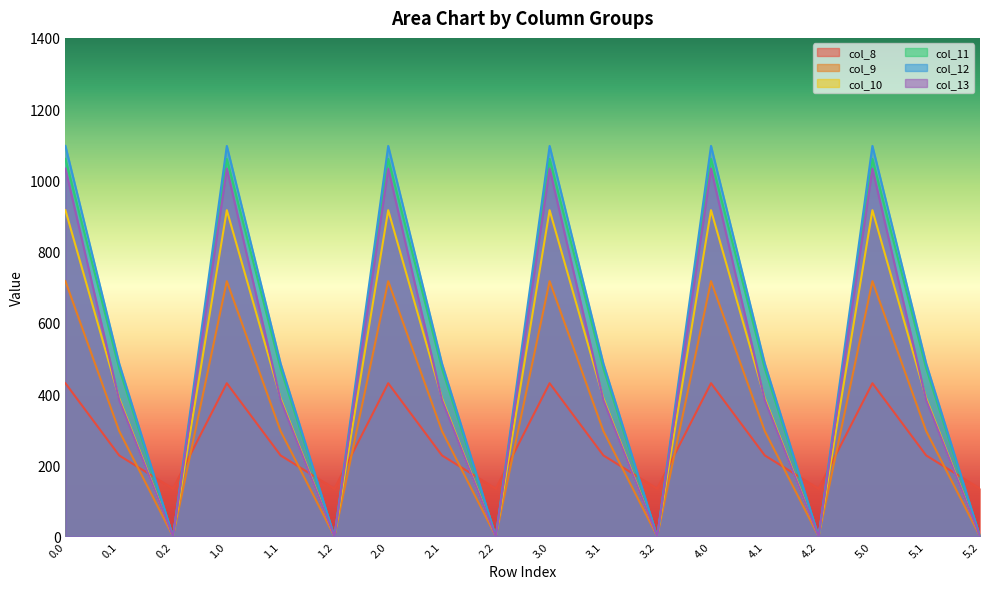

Reading right to left, extract all data points from this chart.

col_8: 5.2=134.2	5.1=227.5	5.0=430.3	4.2=134.2	4.1=227.5	4.0=430.3	3.2=134.2	3.1=227.5	3.0=430.3	2.2=134.2	2.1=227.5	2.0=430.3	1.2=134.2	1.1=227.5	1.0=430.3	0.2=134.2	0.1=227.5	0.0=430.3
col_9: 5.2=0.0	5.1=295.9	5.0=716.9	4.2=0.0	4.1=295.9	4.0=716.9	3.2=0.0	3.1=295.9	3.0=716.9	2.2=0.0	2.1=295.9	2.0=716.9	1.2=0.0	1.1=295.9	1.0=716.9	0.2=0.0	0.1=295.9	0.0=716.9
col_10: 5.2=0.0	5.1=388.1	5.0=916.2	4.2=0.0	4.1=388.1	4.0=916.2	3.2=0.0	3.1=388.1	3.0=916.2	2.2=0.0	2.1=388.1	2.0=916.2	1.2=0.0	1.1=388.1	1.0=916.2	0.2=0.0	0.1=388.1	0.0=916.2
col_11: 5.2=0.0	5.1=471.7	5.0=1060.3	4.2=0.0	4.1=471.7	4.0=1060.3	3.2=0.0	3.1=471.7	3.0=1060.3	2.2=0.0	2.1=471.7	2.0=1060.3	1.2=0.0	1.1=471.7	1.0=1060.3	0.2=0.0	0.1=471.7	0.0=1060.3
col_12: 5.2=0.0	5.1=485.4	5.0=1096.7	4.2=0.0	4.1=485.4	4.0=1096.7	3.2=0.0	3.1=485.4	3.0=1096.7	2.2=0.0	2.1=485.4	2.0=1096.7	1.2=0.0	1.1=485.4	1.0=1096.7	0.2=0.0	0.1=485.4	0.0=1096.7
col_13: 5.2=0.0	5.1=382.7	5.0=1032.9	4.2=0.0	4.1=382.7	4.0=1032.9	3.2=0.0	3.1=382.7	3.0=1032.9	2.2=0.0	2.1=382.7	2.0=1032.9	1.2=0.0	1.1=382.7	1.0=1032.9	0.2=0.0	0.1=382.7	0.0=1032.9